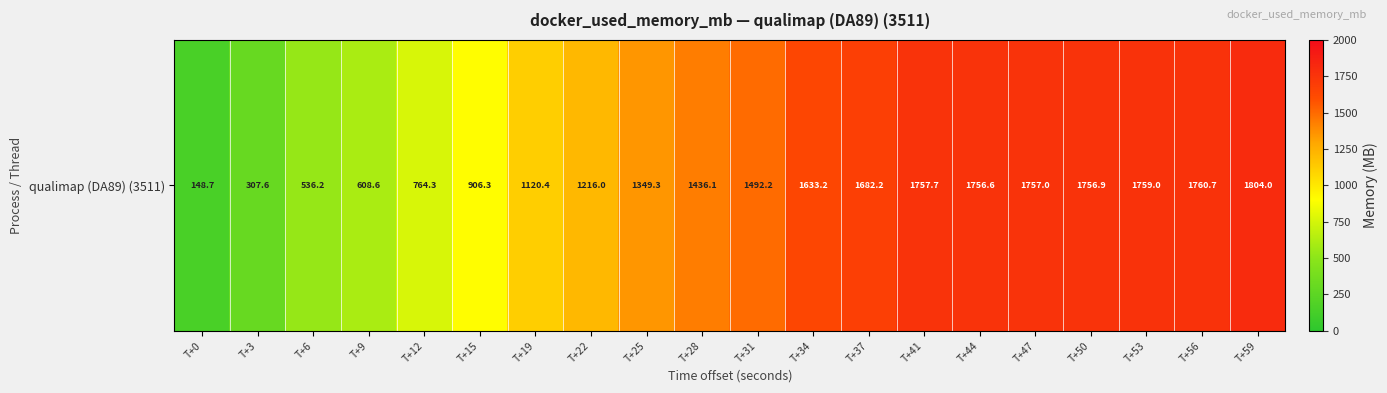

Reading left to right, list all the values displayed in this chart.

T+0=148.7	T+3=307.6	T+6=536.2	T+9=608.6	T+12=764.3	T+15=906.3	T+19=1120.4	T+22=1216.0	T+25=1349.3	T+28=1436.1	T+31=1492.2	T+34=1633.2	T+37=1682.2	T+41=1757.7	T+44=1756.6	T+47=1757.0	T+50=1756.9	T+53=1759.0	T+56=1760.7	T+59=1804.0